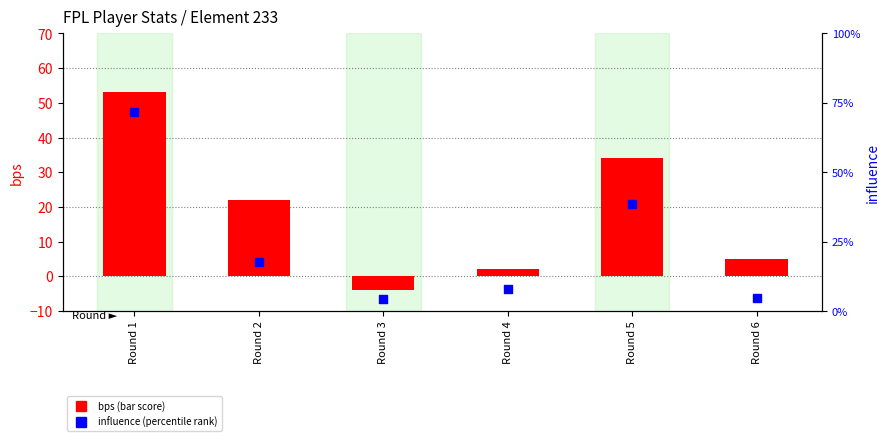

At how many categories does at least one series exceed 53?

1